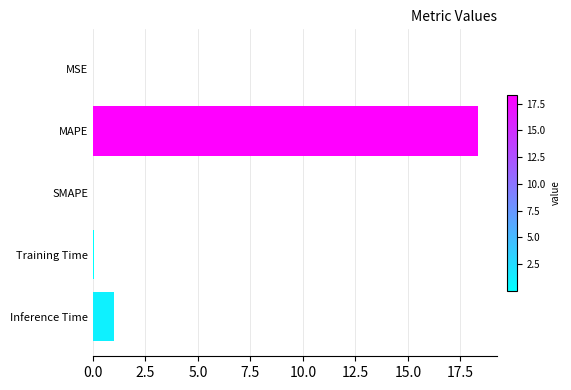

True or false: the data shows 1.8 at Inference Time.

False